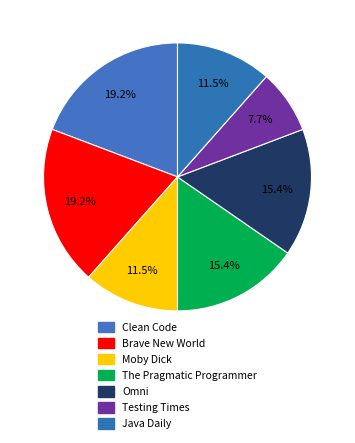

Does any single category account for the majority?

No